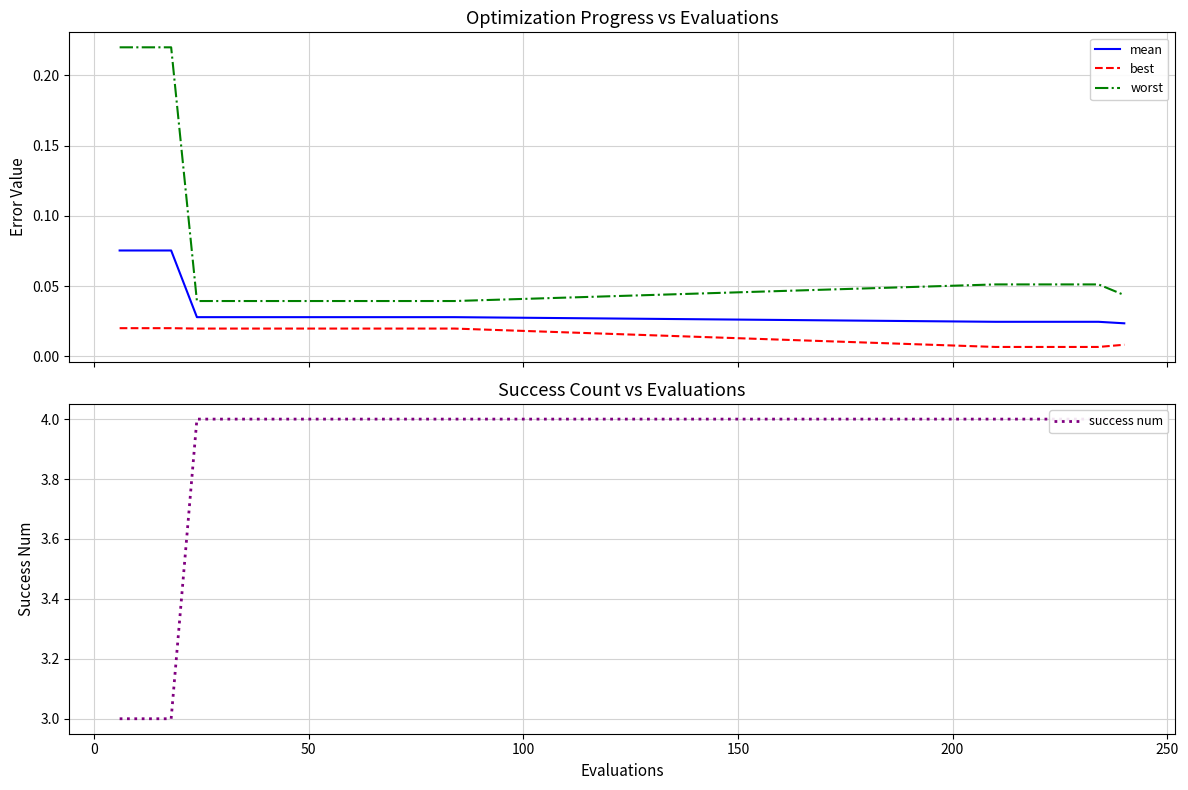

How many lines are shown in the chart?

4